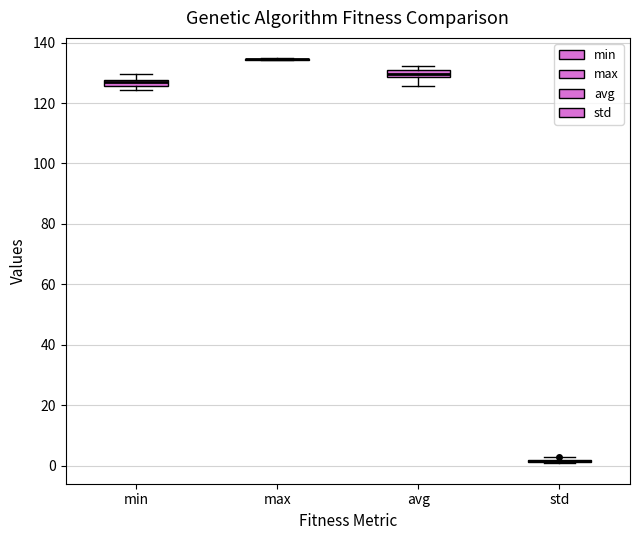

Where does the lower whisker of the box for avg end on the y-axis? The values are not printed on the chart, so give them approximately, as read against the axis.

126